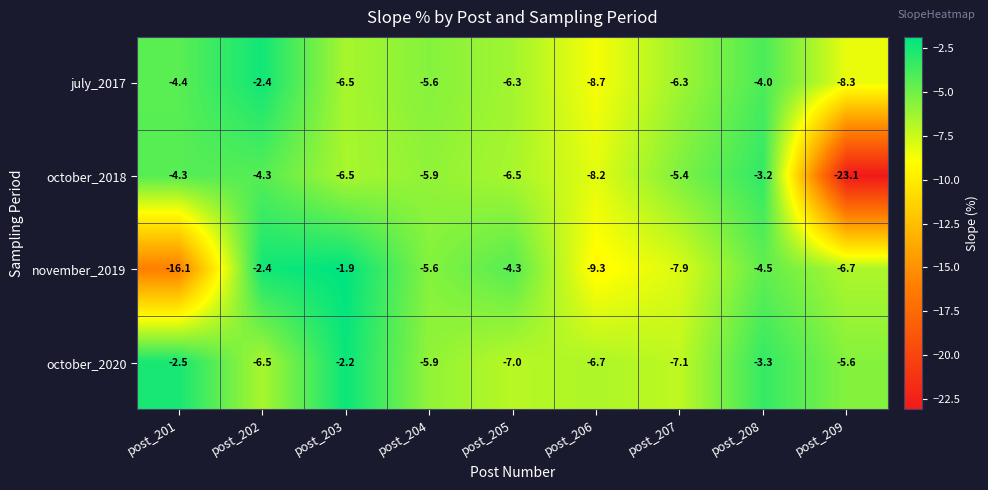

List the series in order of their overall mean, highest first.

october_2020, july_2017, november_2019, october_2018